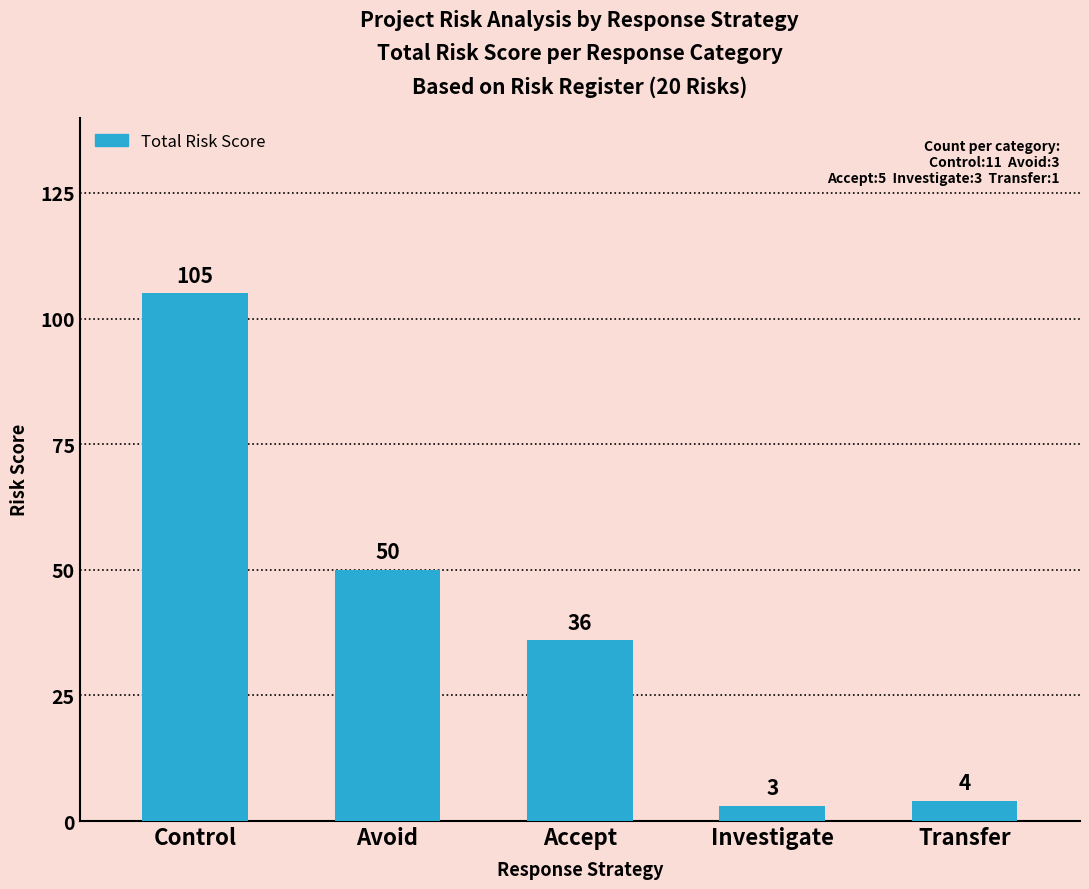

What is the difference between the maximum and minimum values?

102